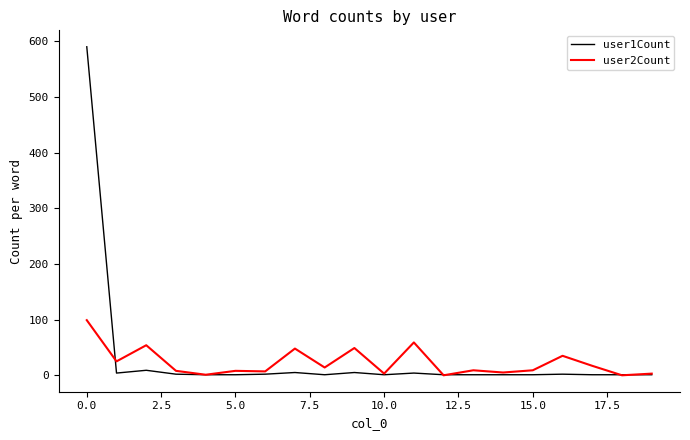

What are all the series names shown in the legend?

user1Count, user2Count